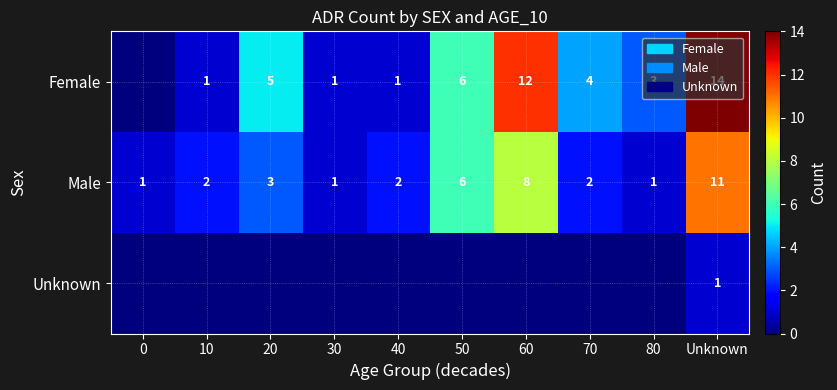

How many Male values are between 1 and 6?

8